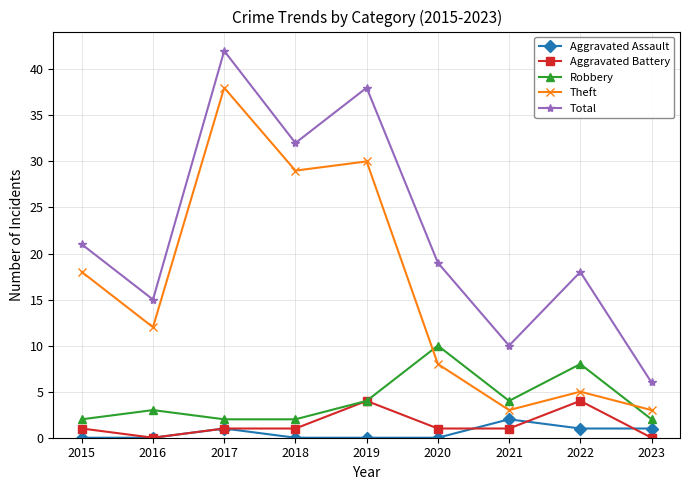

How many distinct data groups are displayed?

5